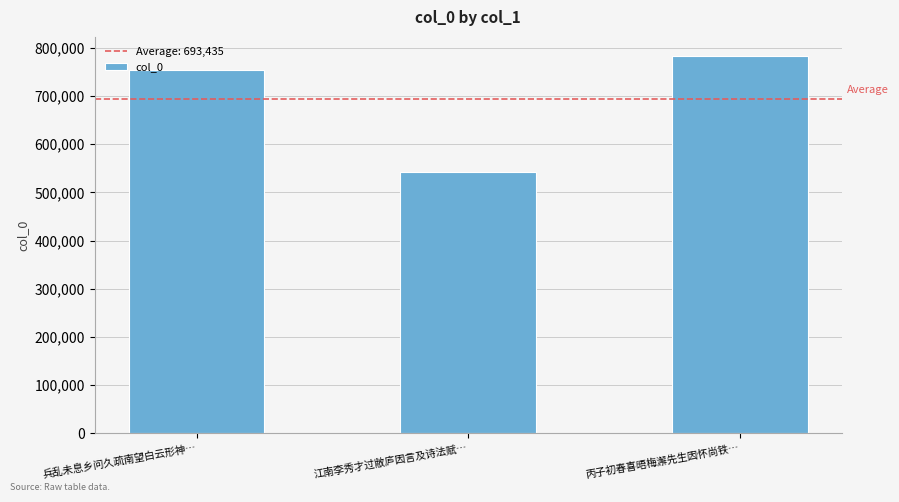

Reading left to right, transcribe all the data shown in this chart.

兵乱未息乡问久疏南望白云形神…=754535	江南李秀才过敝庐因言及诗法赋…=541916	丙子初春喜晤梅澥先生因怀尚铁…=783853